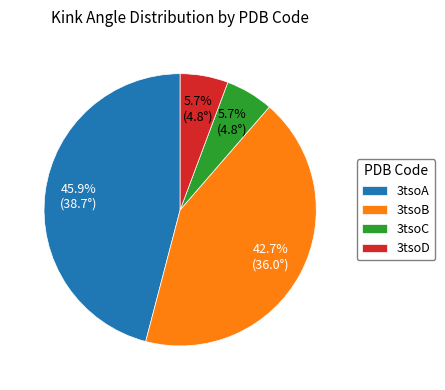

What percentage is the 3tsoD slice, to the nearest percent?

6%